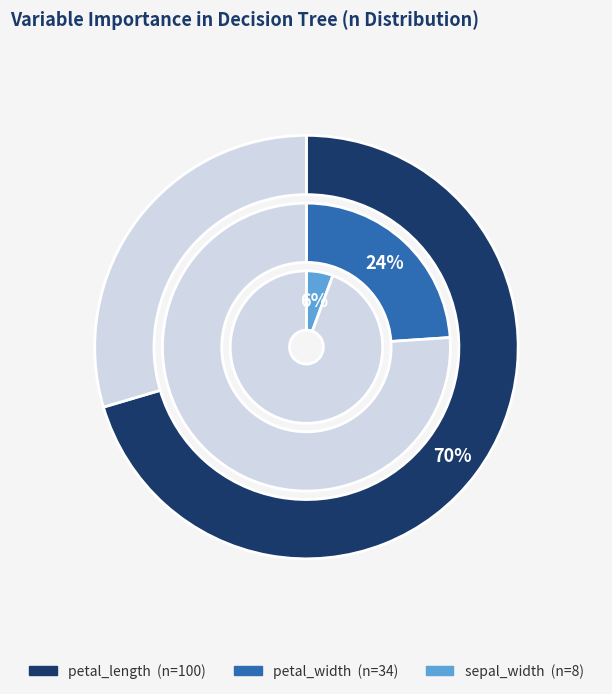

The petal_length slice represents 70% of the pie. True or false?

True